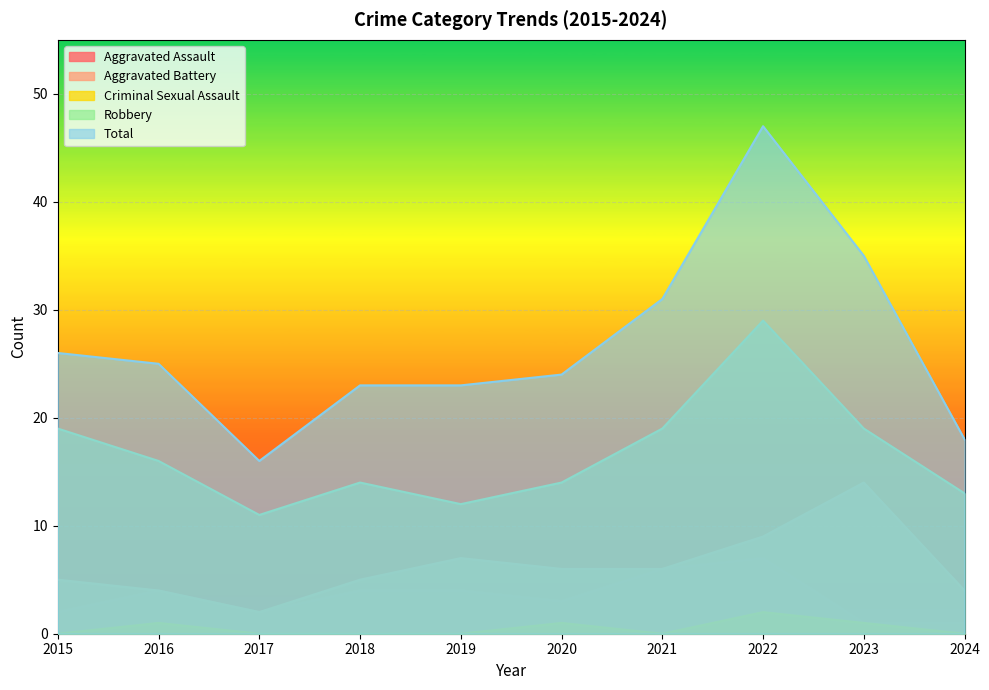

Which series has the widest spread of values?

Total